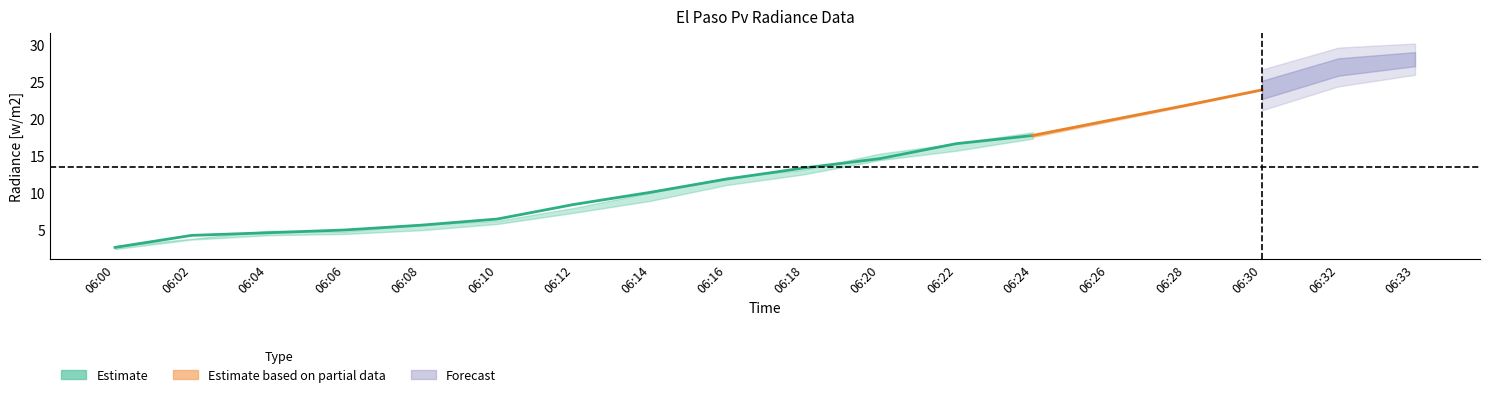

Does the chart display data point markers on the line(s)?

No